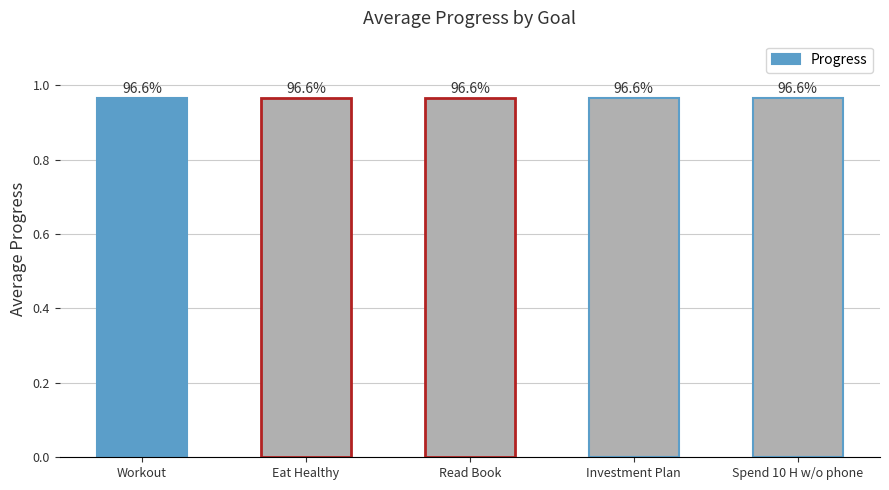

What position from the right is 10?

1